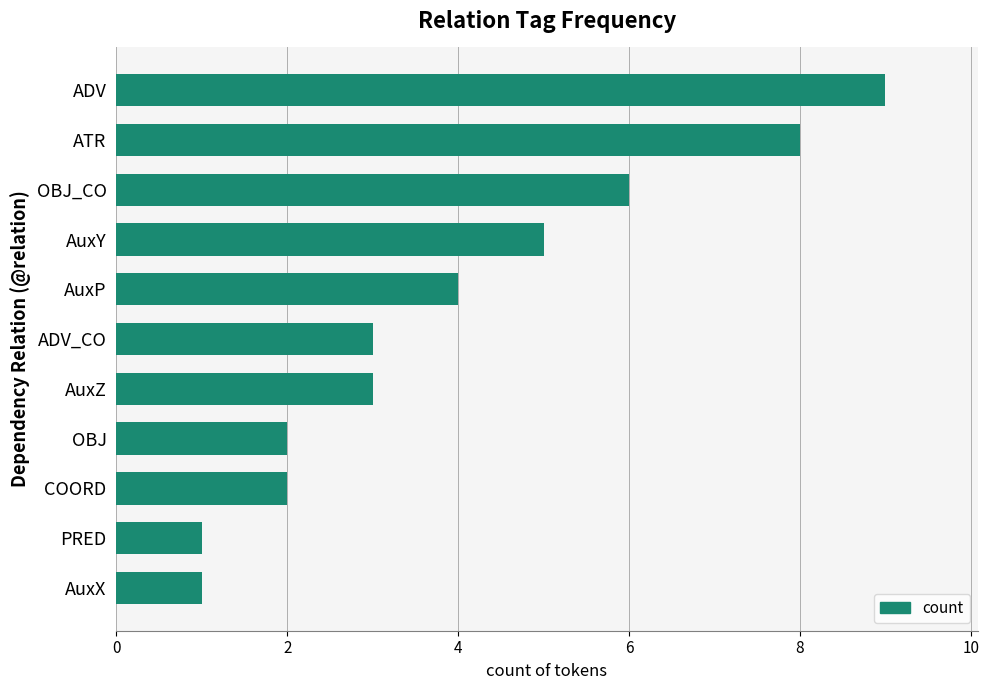

What is the maximum value shown in the chart?

9